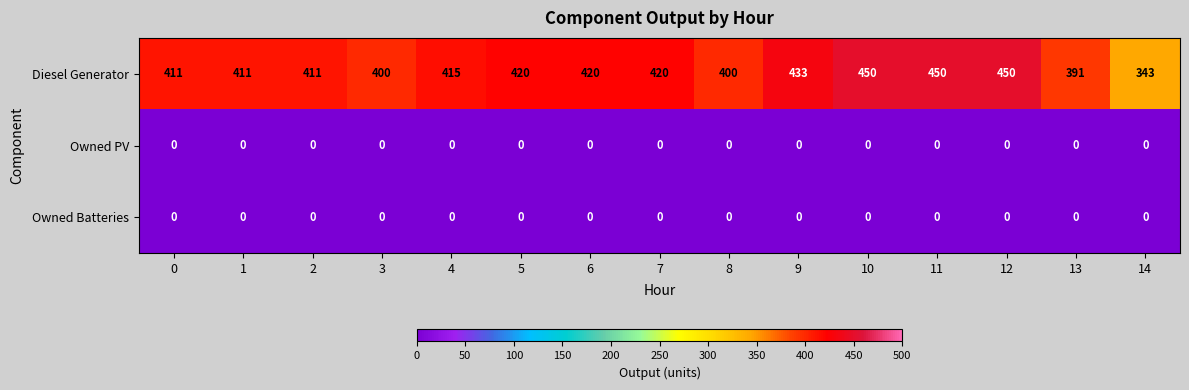

What is the sum of all Diesel Generator values?

6225